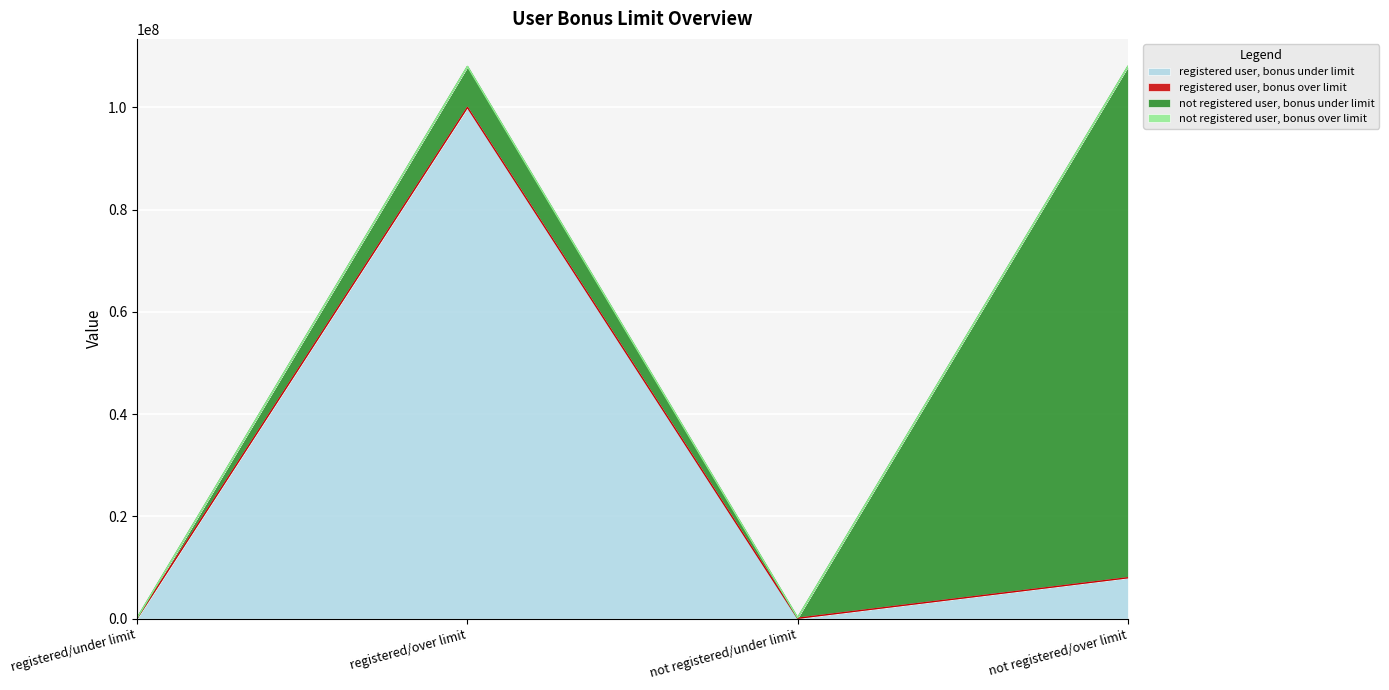

How many lines are shown in the chart?

4